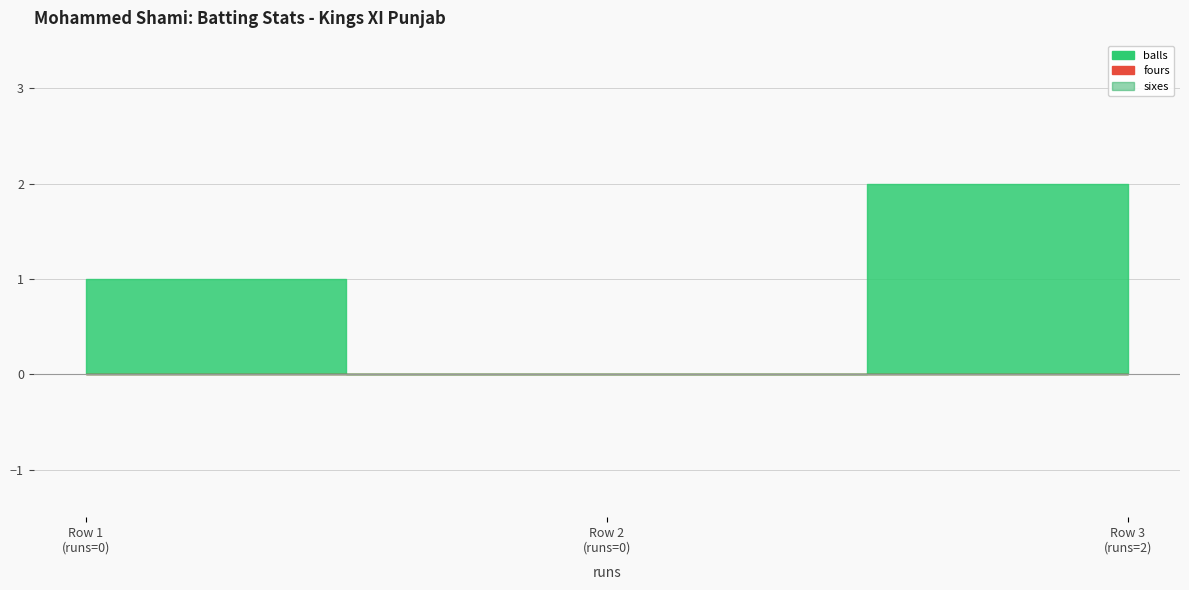

Reading right to left, list all the values displayed in this chart.

balls: 2	0	1
fours: 0	0	0
sixes: 0	0	0